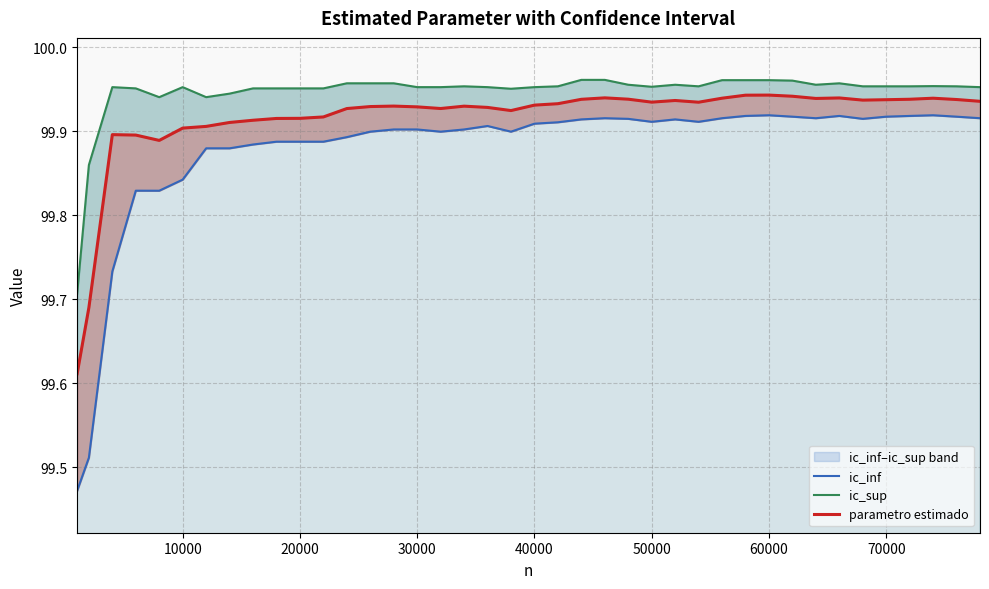

What are all the series names shown in the legend?

ic_inf, ic_sup, parametro estimado